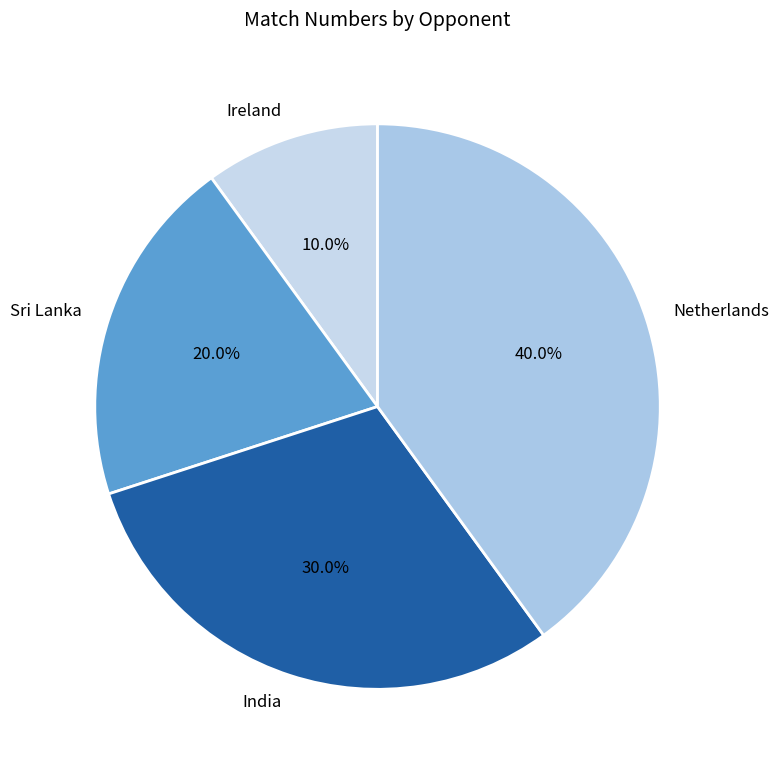

Which category has the smallest portion of the pie?

Ireland